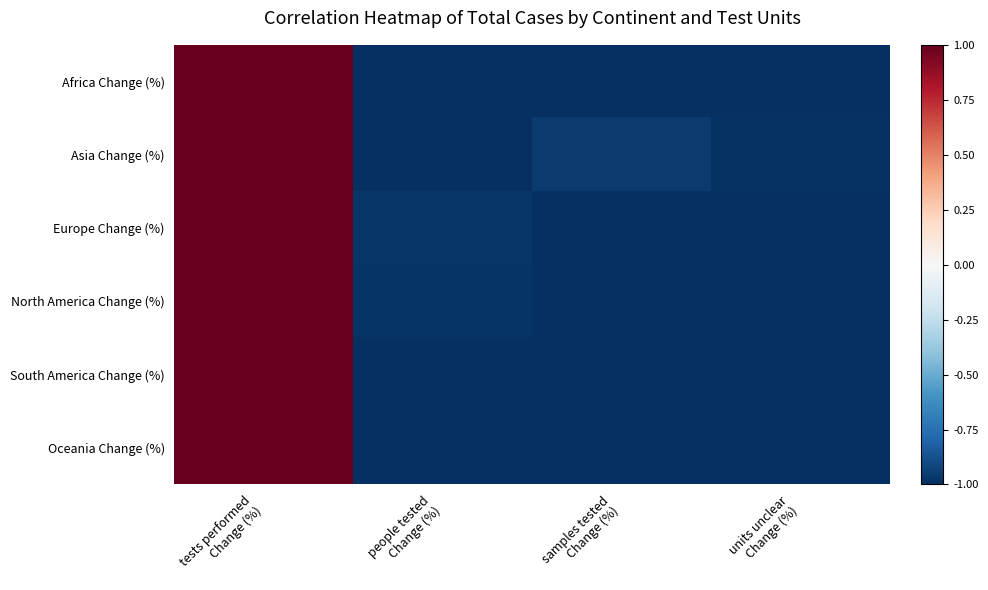

Reading left to right, list all the values displayed in this chart.

Africa Change (%): tests performed
Change (%)=1.0	people tested
Change (%)=-1.0	samples tested
Change (%)=-1.0	units unclear
Change (%)=-1.0
Asia Change (%): tests performed
Change (%)=1.0	people tested
Change (%)=-1.0	samples tested
Change (%)=-1.0	units unclear
Change (%)=-1.0
Europe Change (%): tests performed
Change (%)=1.0	people tested
Change (%)=-1.0	samples tested
Change (%)=-1.0	units unclear
Change (%)=-1.0
North America Change (%): tests performed
Change (%)=1.0	people tested
Change (%)=-1.0	samples tested
Change (%)=-1.0	units unclear
Change (%)=-1.0
South America Change (%): tests performed
Change (%)=1.0	people tested
Change (%)=-1.0	samples tested
Change (%)=-1.0	units unclear
Change (%)=-1.0
Oceania Change (%): tests performed
Change (%)=1.0	people tested
Change (%)=-1.0	samples tested
Change (%)=-1.0	units unclear
Change (%)=-1.0